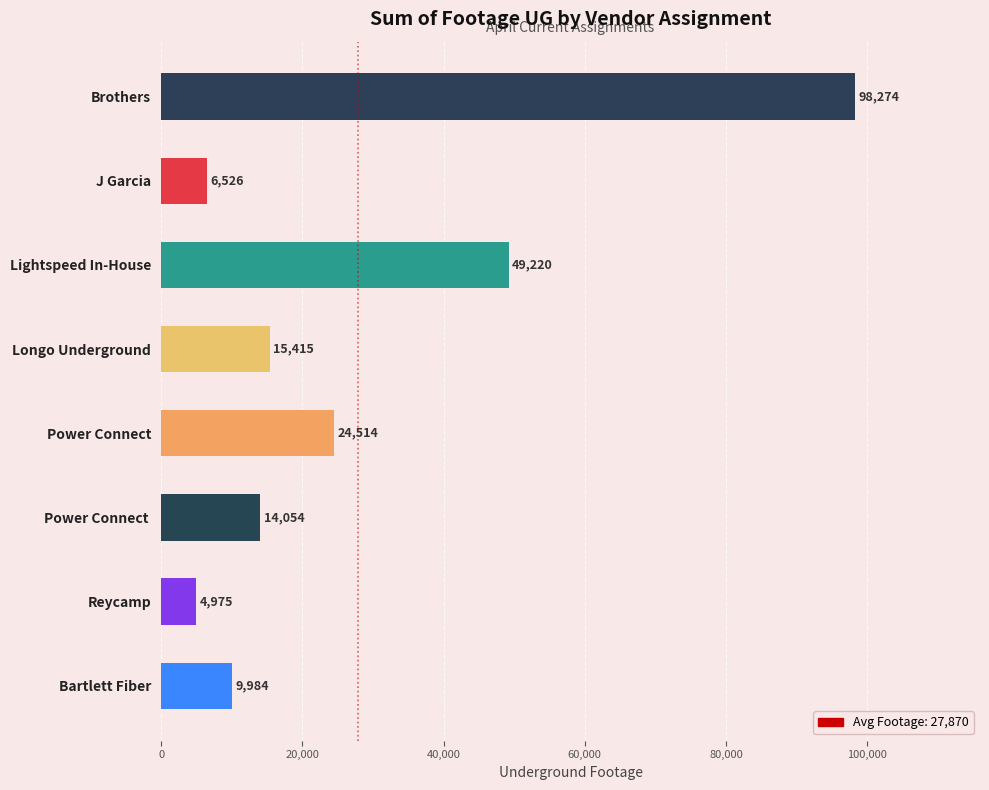

How many distinct data groups are displayed?

1